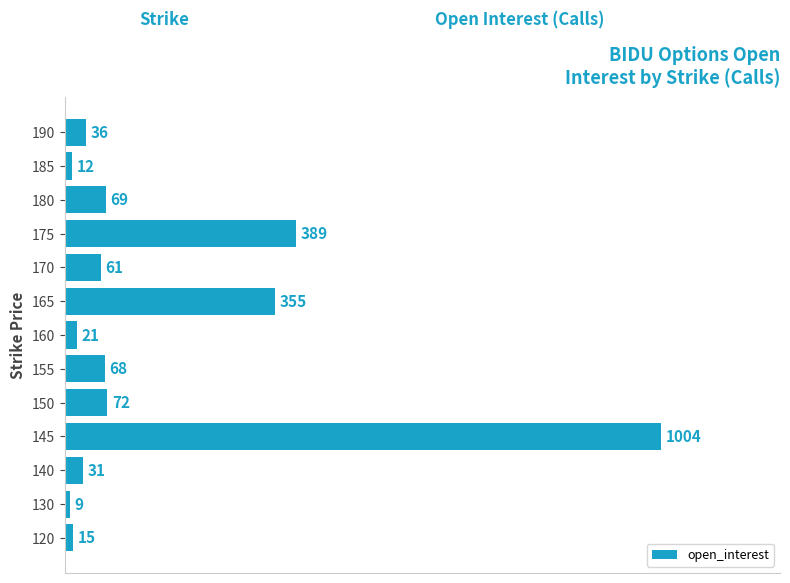

Where is the data nearest to the value 506?

175